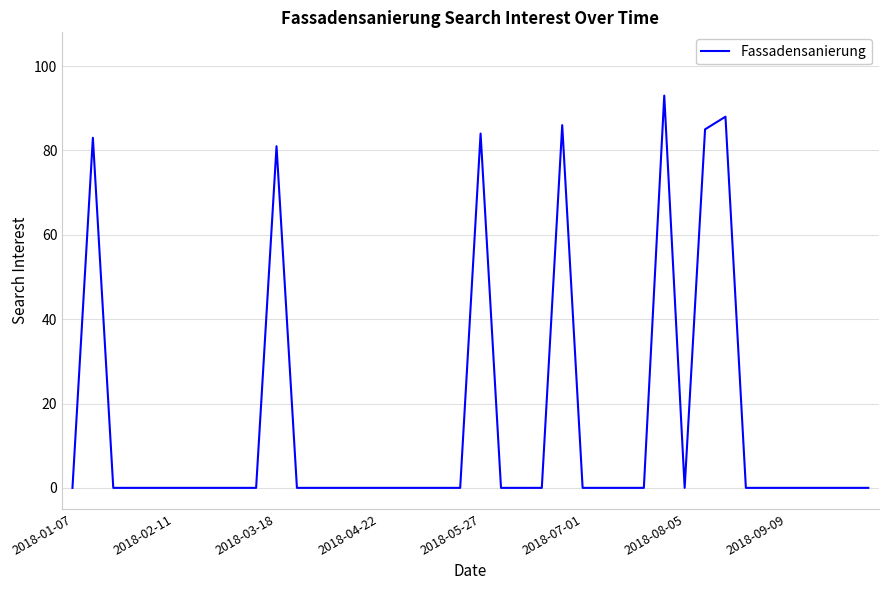

What is the difference between the maximum and minimum values?

93